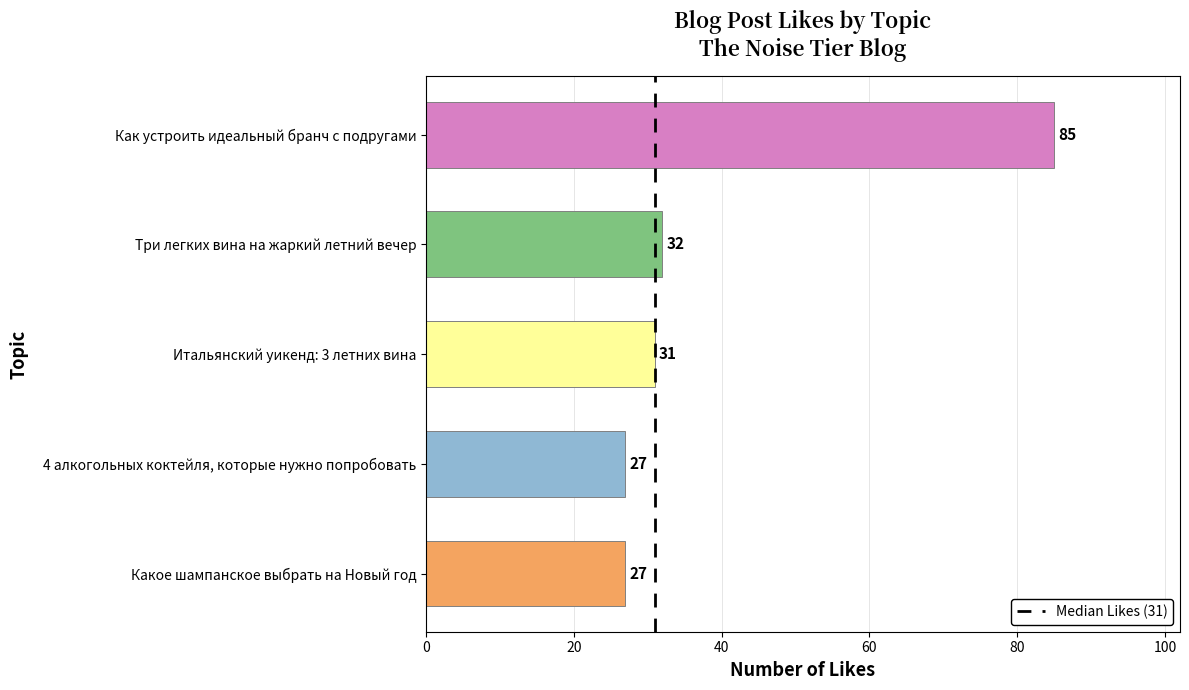

Reading top to bottom, list all the values displayed in this chart.

85	32	31	27	27